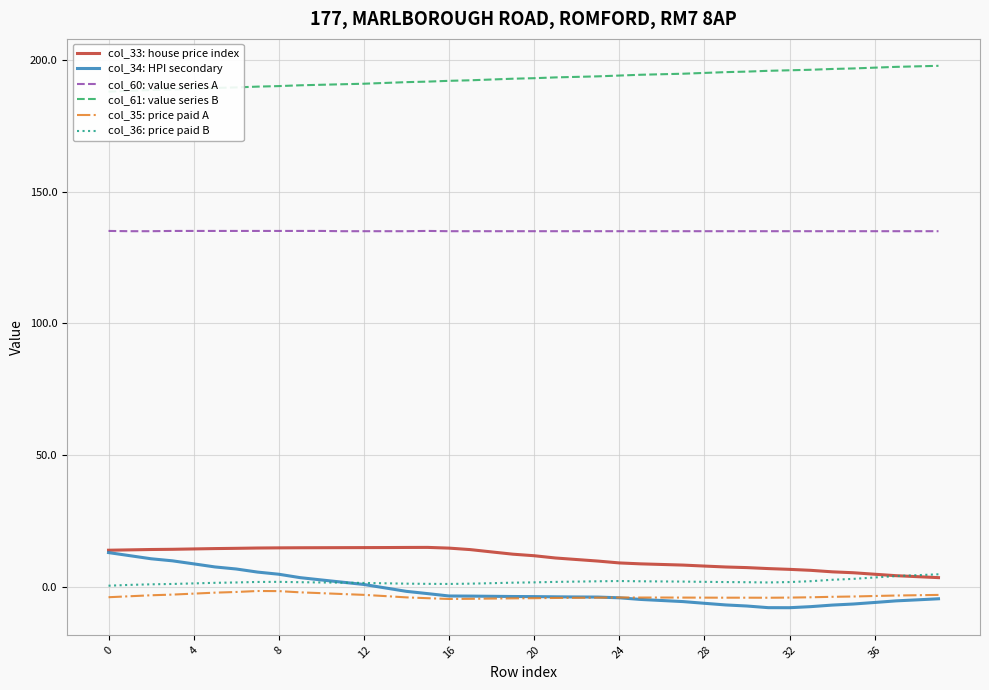

The col_60: value series A series shows 241.7 at 38. True or false?

False